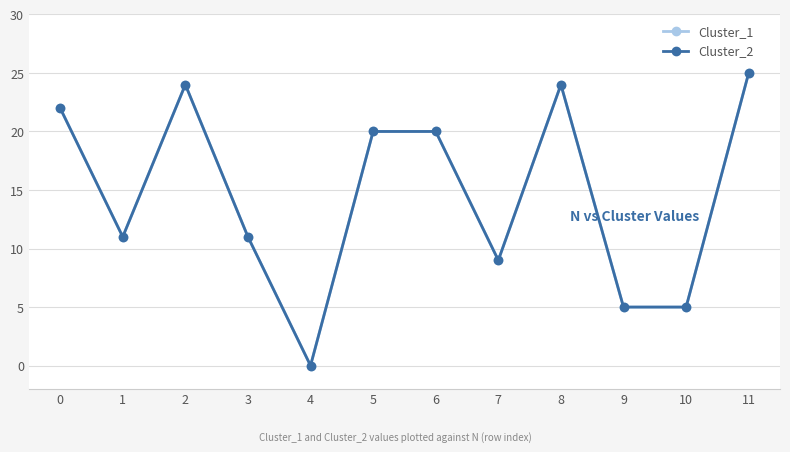

Does the chart have visible grid lines?

Yes